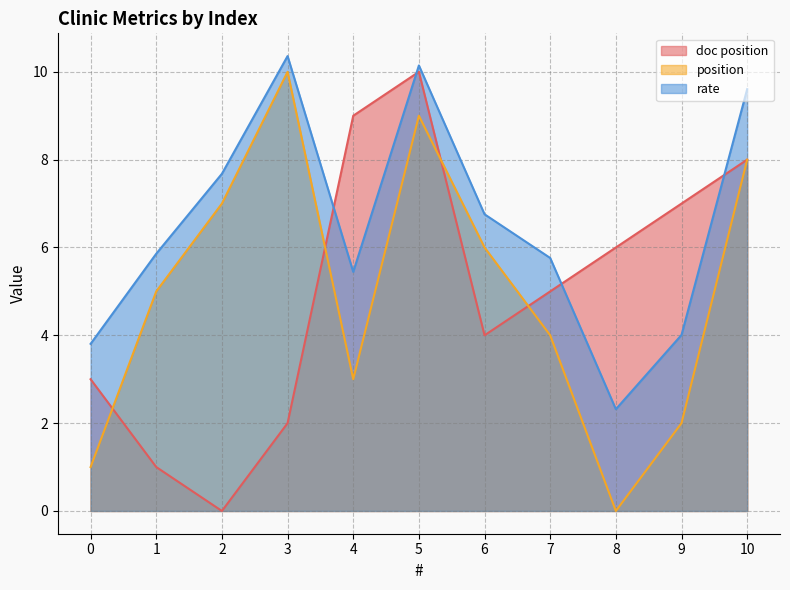

Is the value of rate at 5 greater than the value of position at 2?

Yes